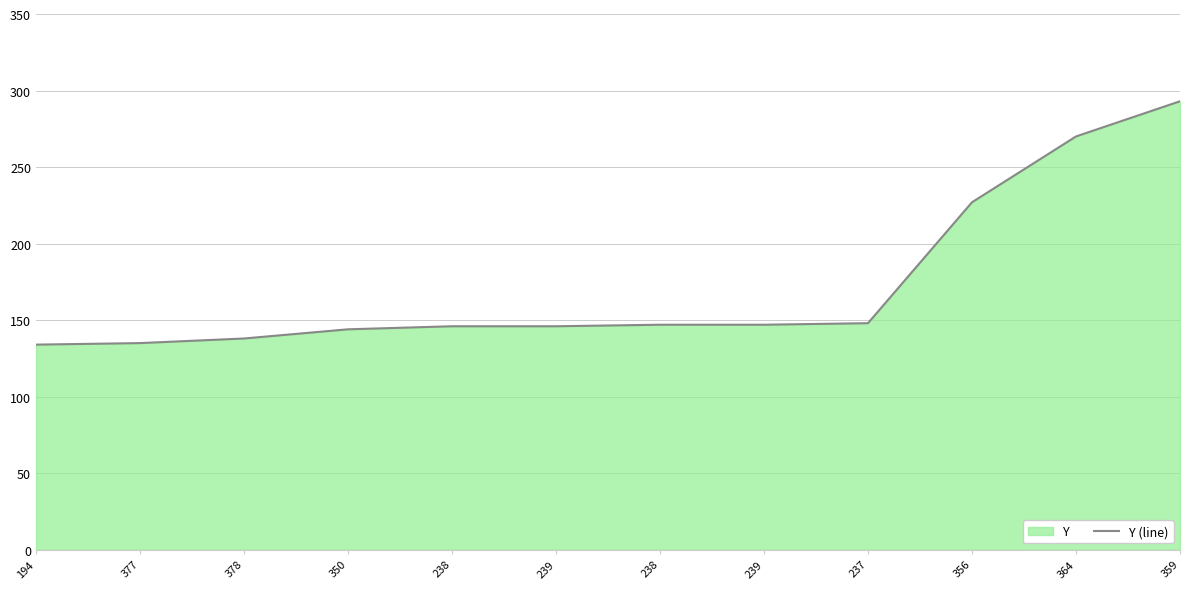

What is the maximum value shown in the chart?

293